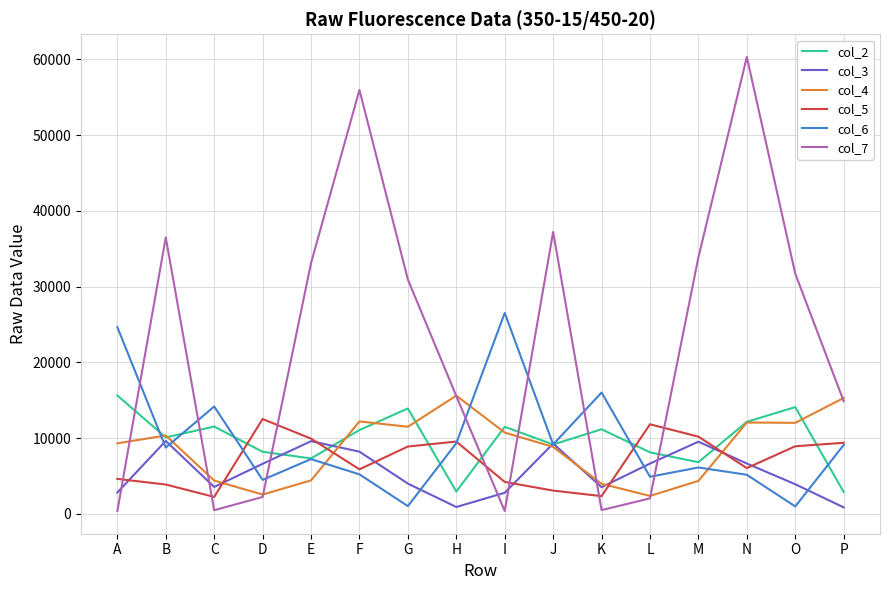

At how many categories does at least one series exceed 37963?

2